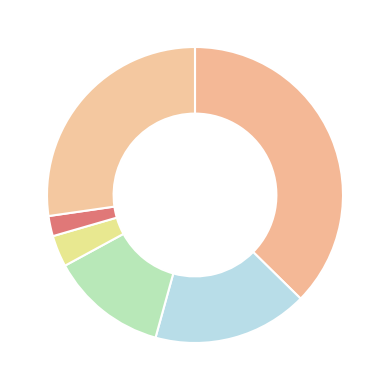

Which slice is the smallest?

Stoat